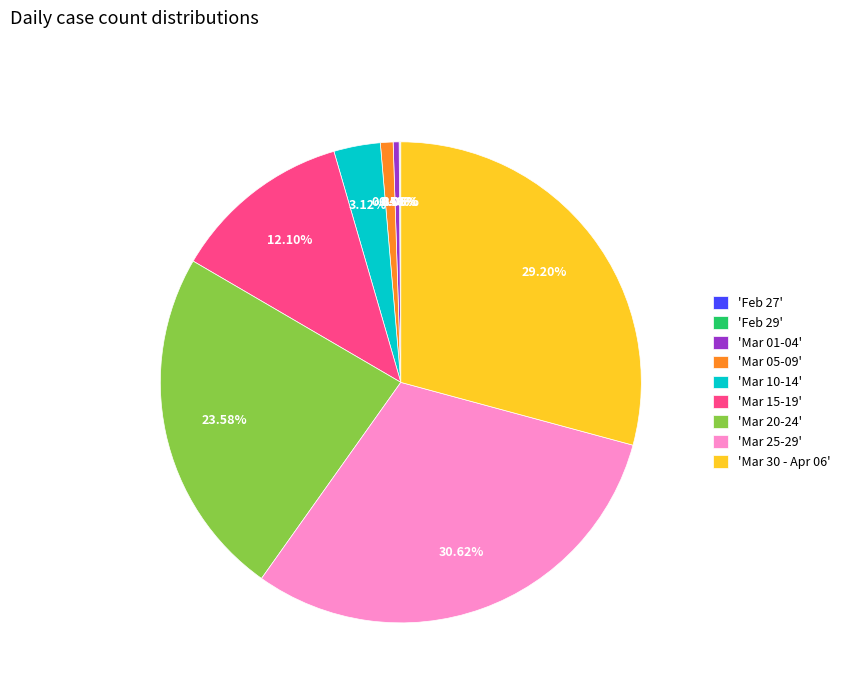

Which has a higher value, 'Mar 01-04' or 'Mar 10-14'?

'Mar 10-14'